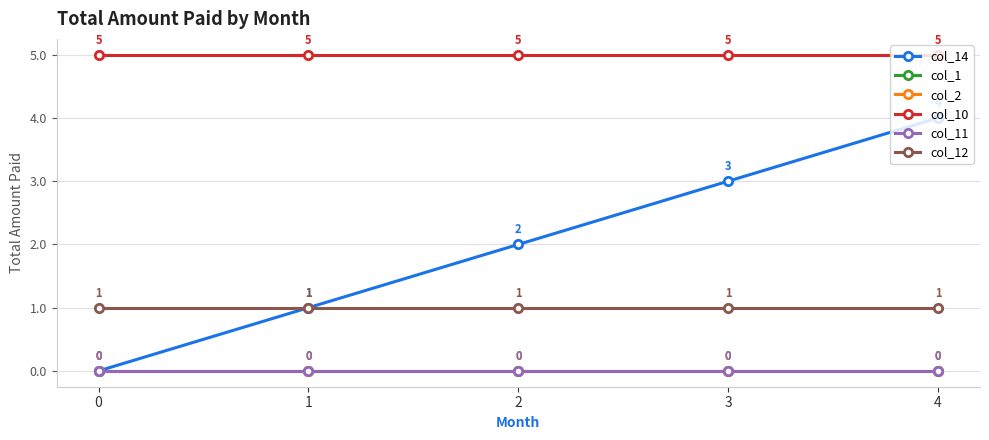

Is this an area chart (filled region under the line)?

No